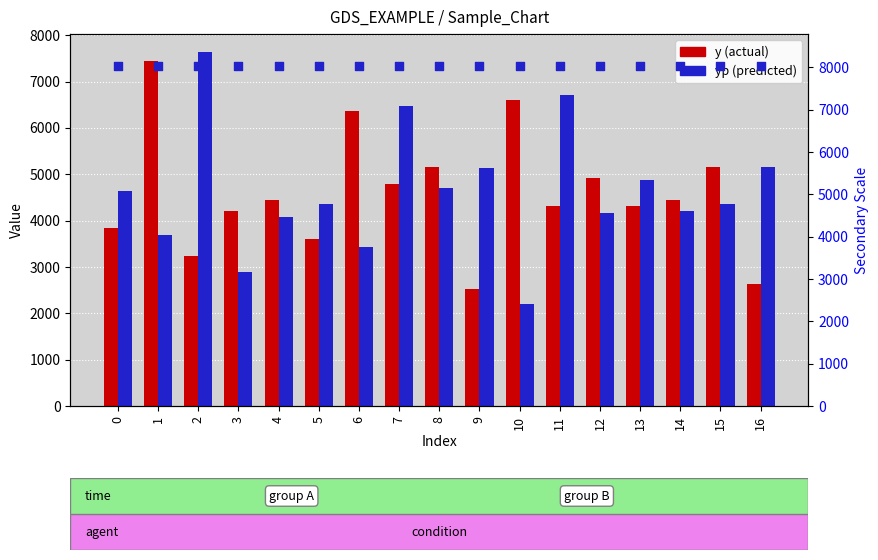

At how many categories does at least one series exceed 3679?

17